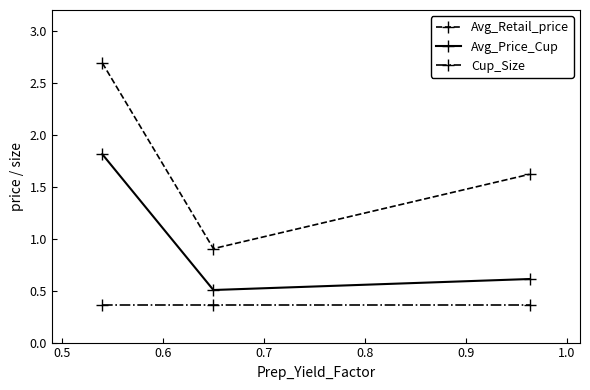

Which series has the largest total across all categories?

Avg_Retail_price